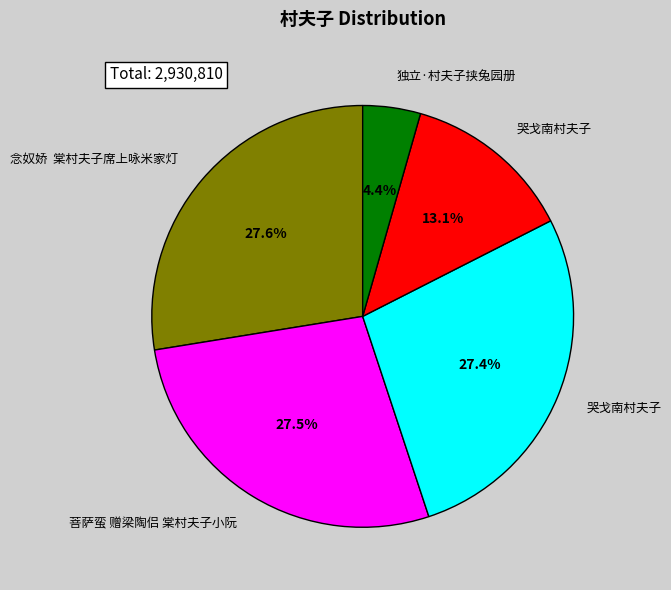

Is there a majority slice in this chart?

No